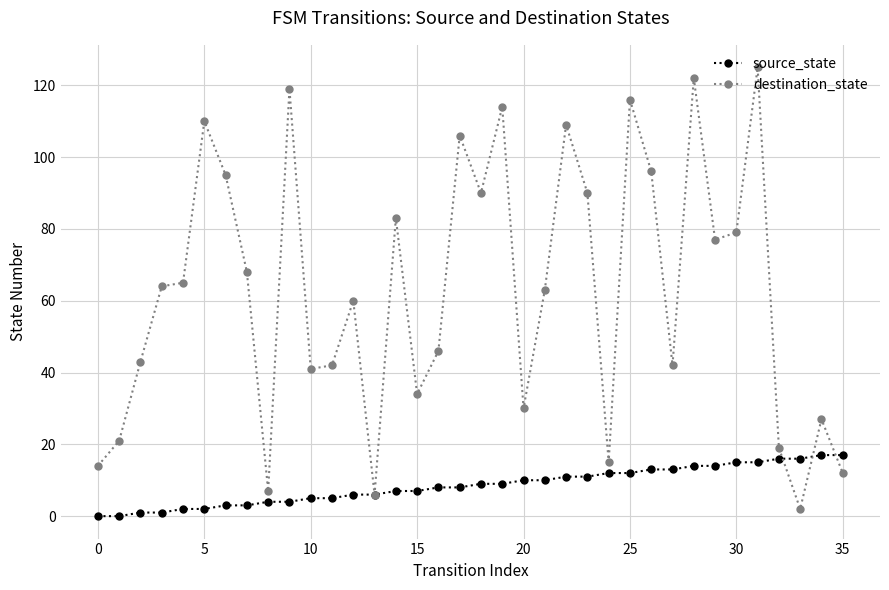

Which series has the largest total across all categories?

destination_state